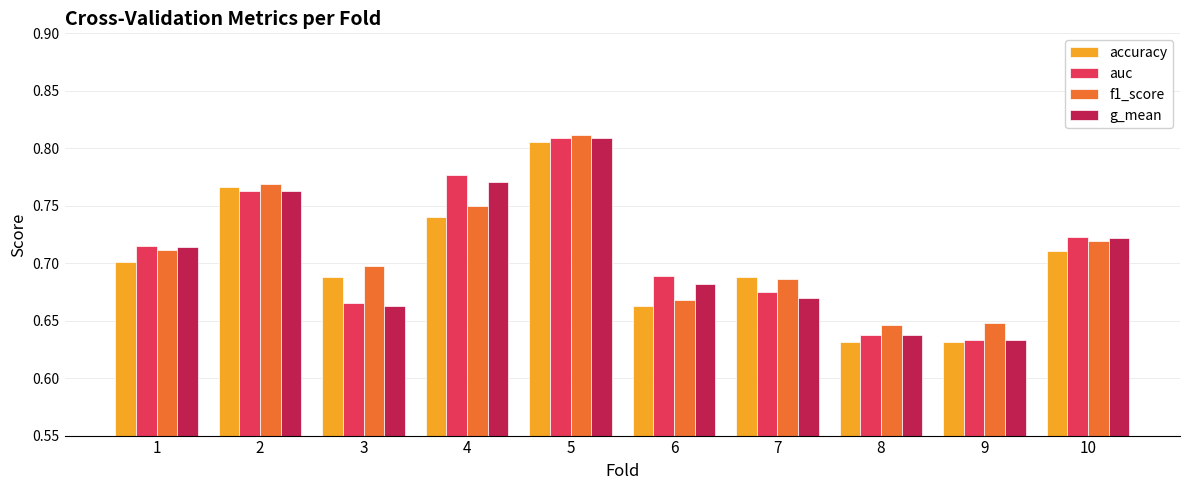

What is the sum of the f1_score values at 1 and 2?

1.5